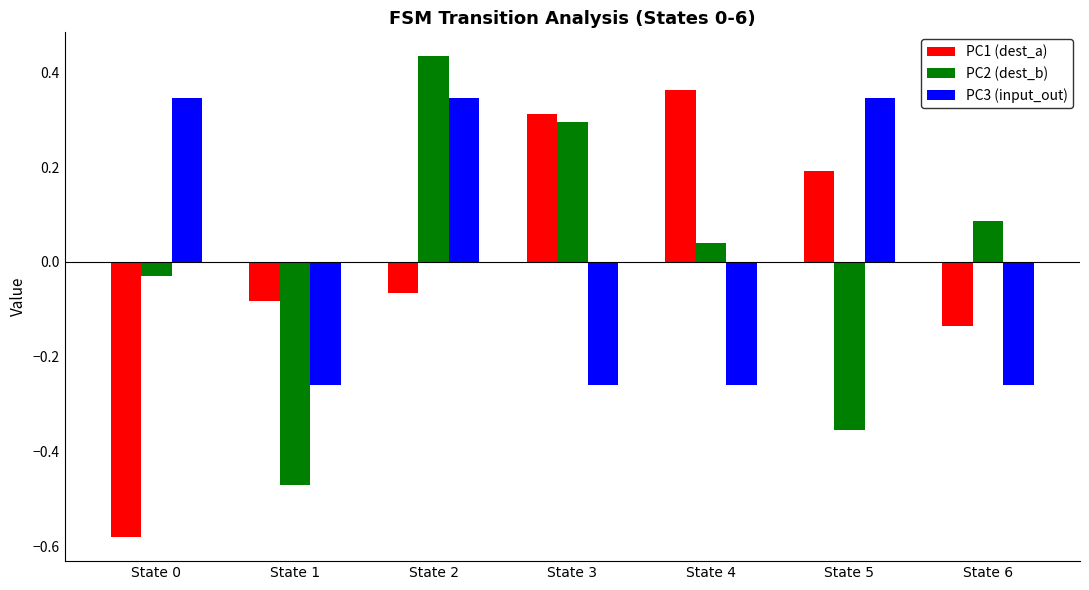

Which label corresponds to the largest value in the chart?

State 2